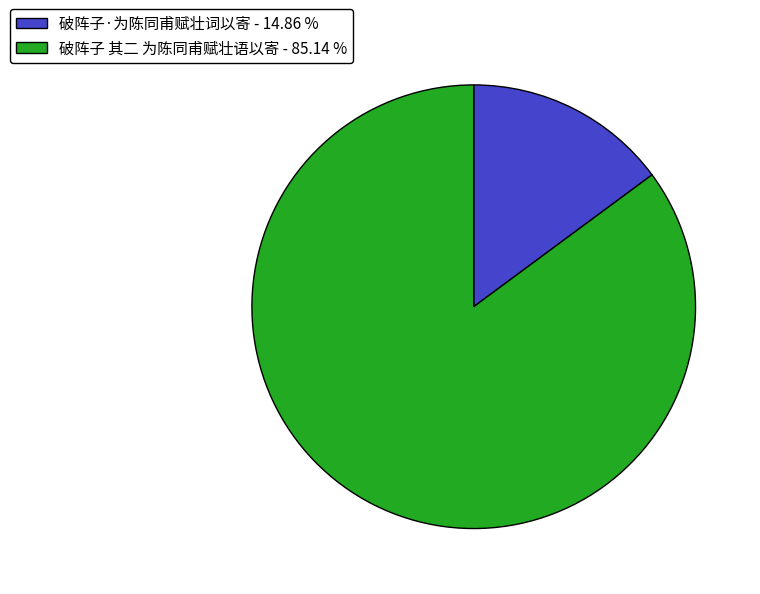

True or false: 破阵子·为陈同甫赋壮词以寄 accounts for 15% of the total.

True